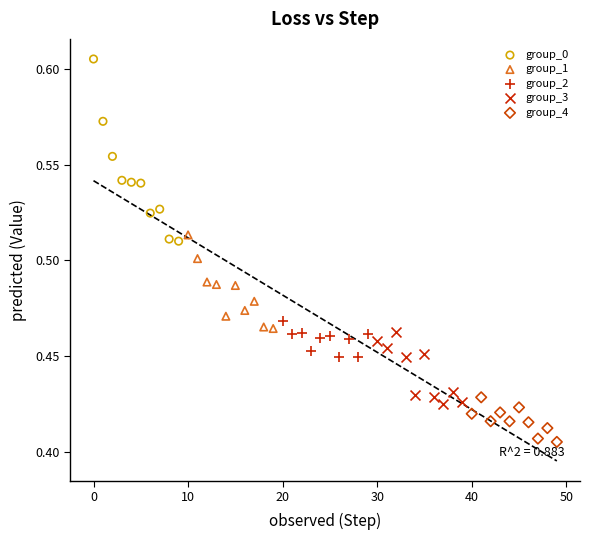

What are all the series names shown in the legend?

group_0, group_1, group_2, group_3, group_4